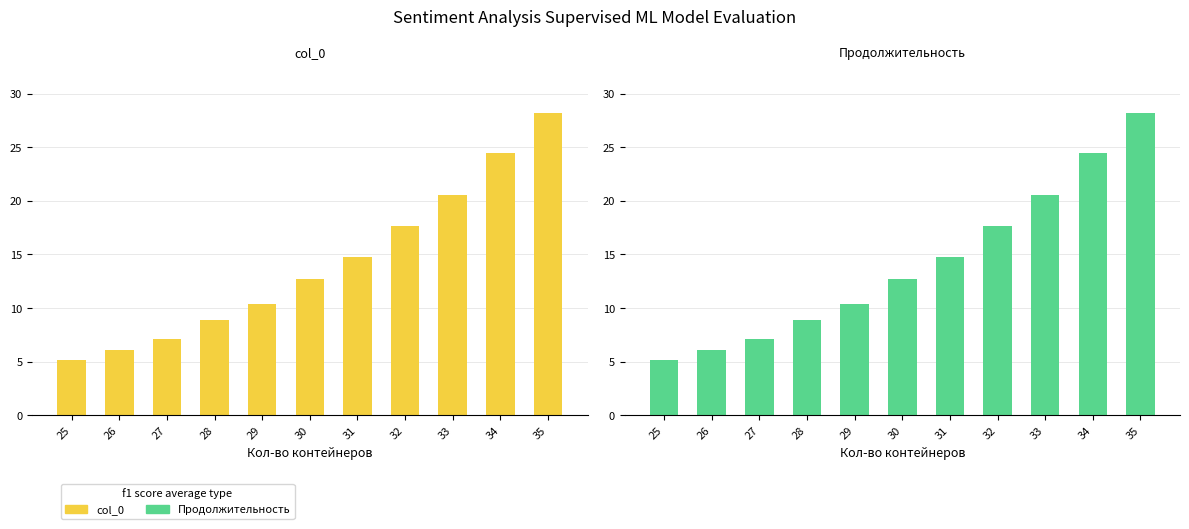

How many groups of bars are there?

11